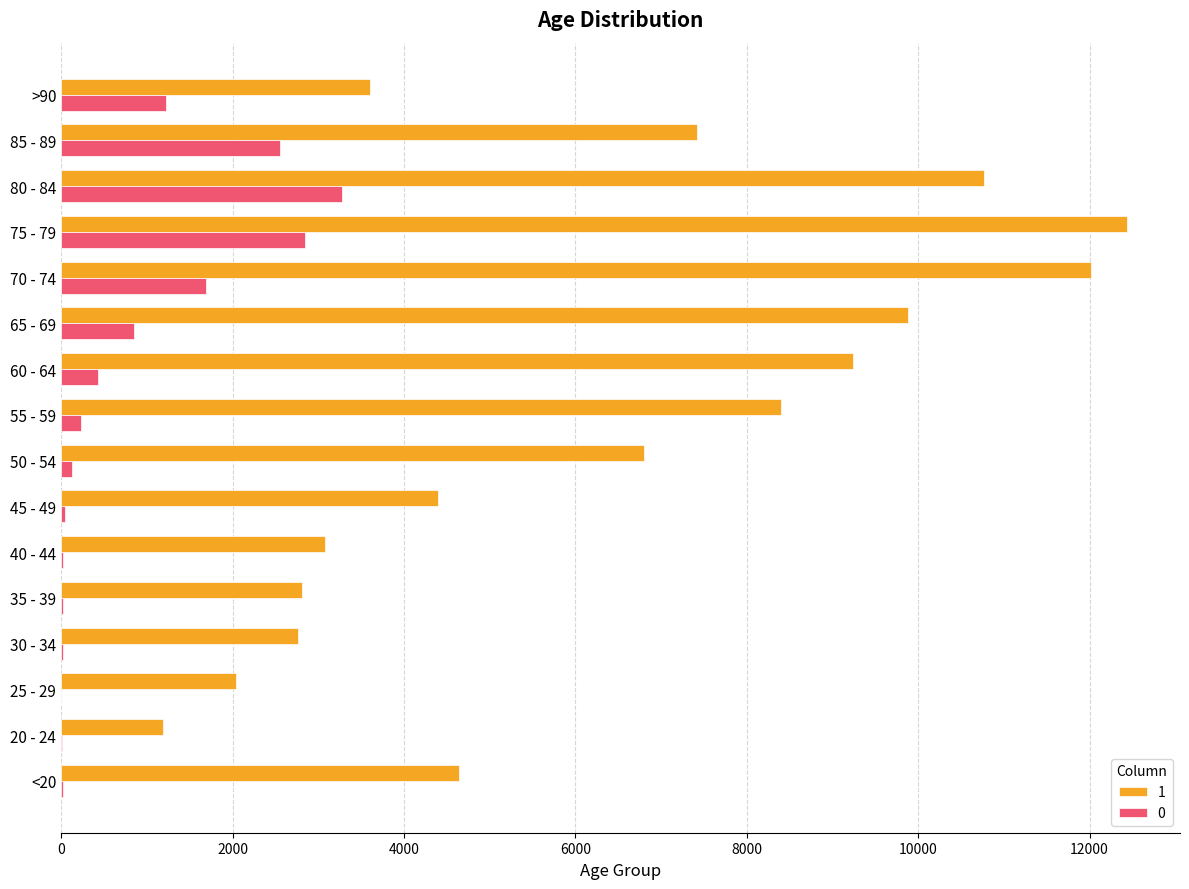

Which series has the largest range (max minus min)?

1